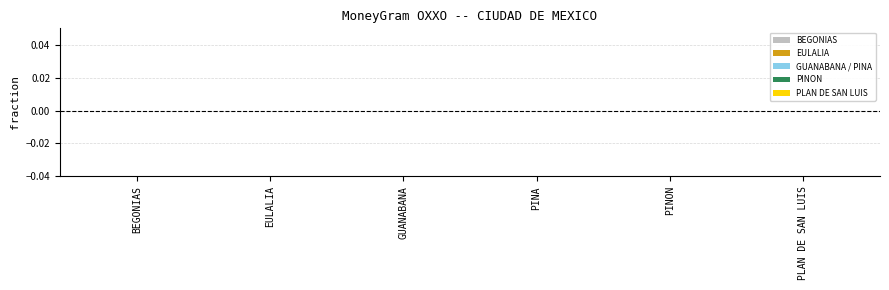

The value at BEGONIAS is -0.0. True or false?

True